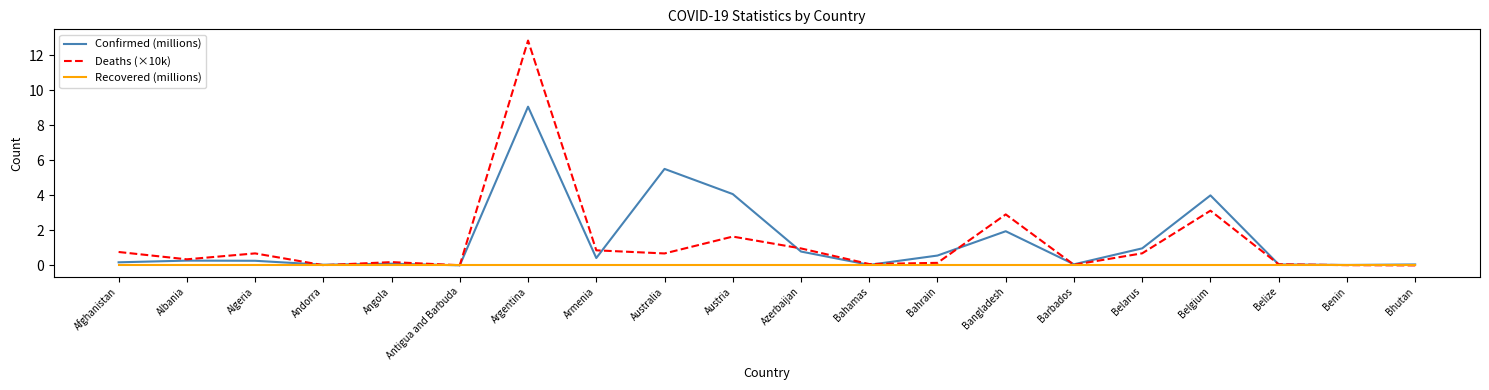

What is the maximum value for Deaths (×10k)?

12.8